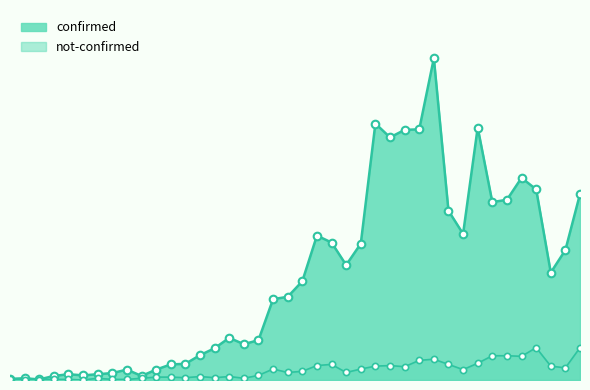

Which series has the widest spread of Y values?

confirmed